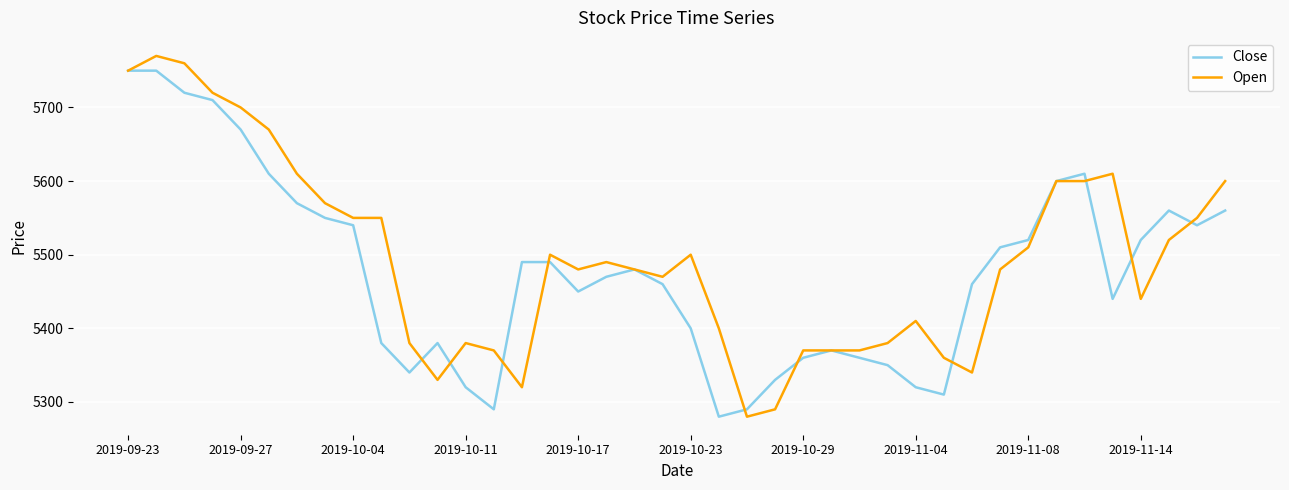

Which series has the largest total across all categories?

Open